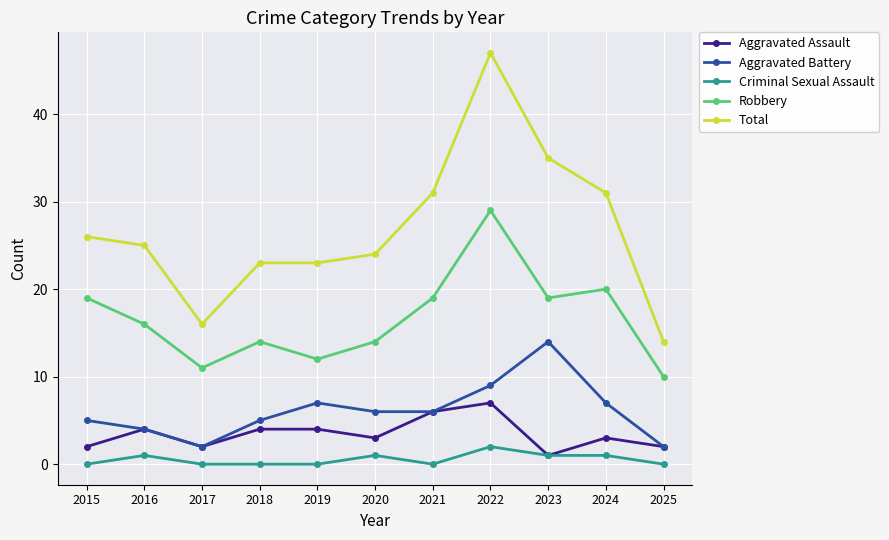

Is the value of Aggravated Battery at 2017 greater than the value of Total at 2023?

No